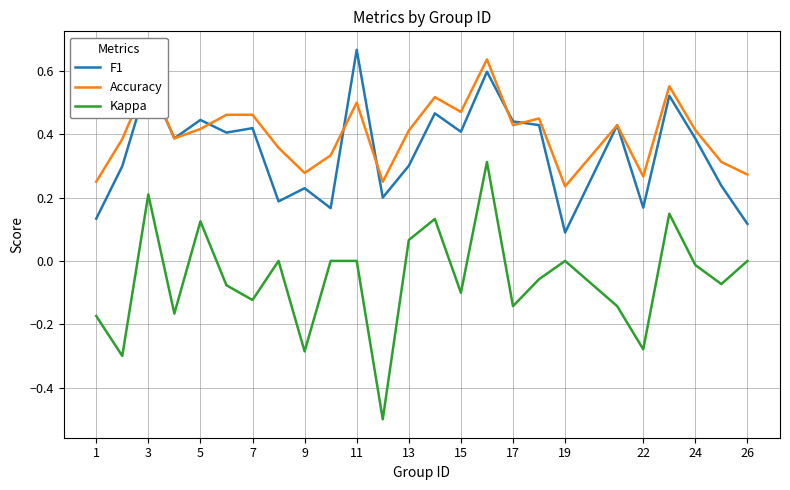

What is the smallest value displayed?

-0.5